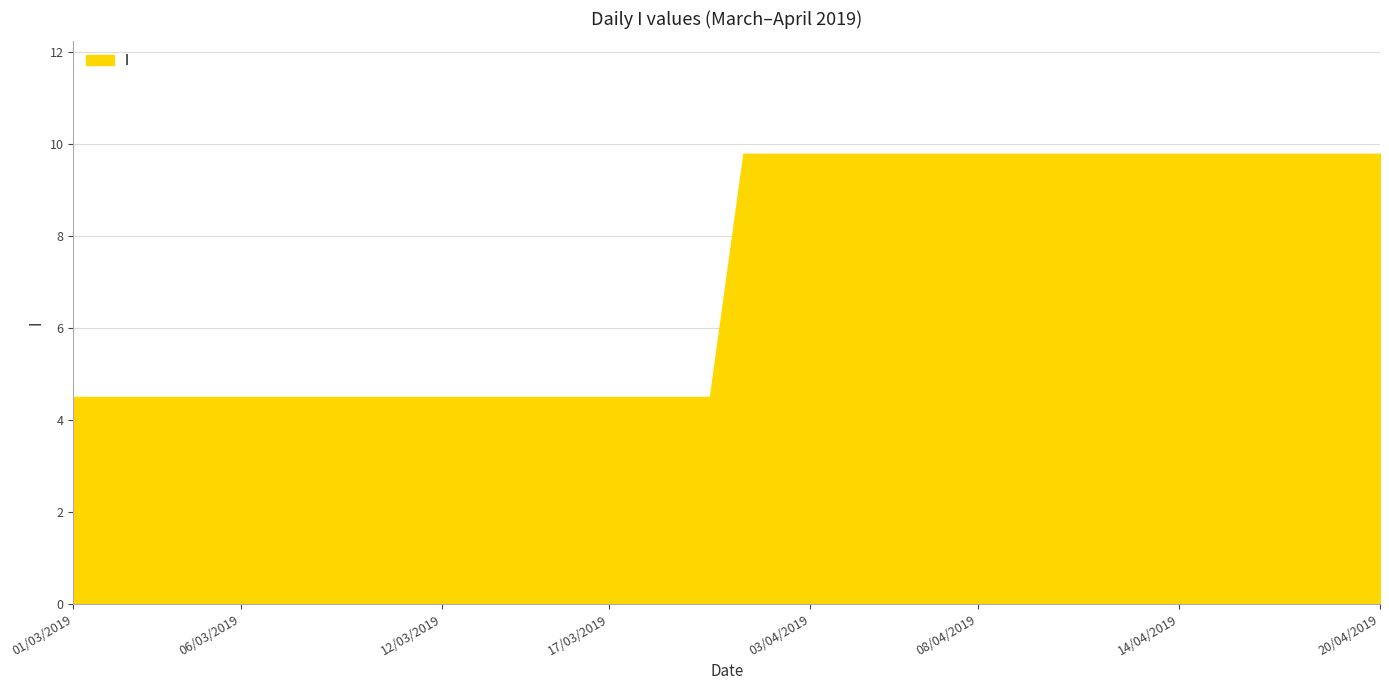

Reading left to right, what are all the values shown in this chart?

4.5	4.5	4.5	4.5	4.5	4.5	4.5	4.5	4.5	4.5	4.5	4.5	4.5	4.5	4.5	4.5	4.5	4.5	4.5	4.5	9.8	9.8	9.8	9.8	9.8	9.8	9.8	9.8	9.8	9.8	9.8	9.8	9.8	9.8	9.8	9.8	9.8	9.8	9.8	9.8